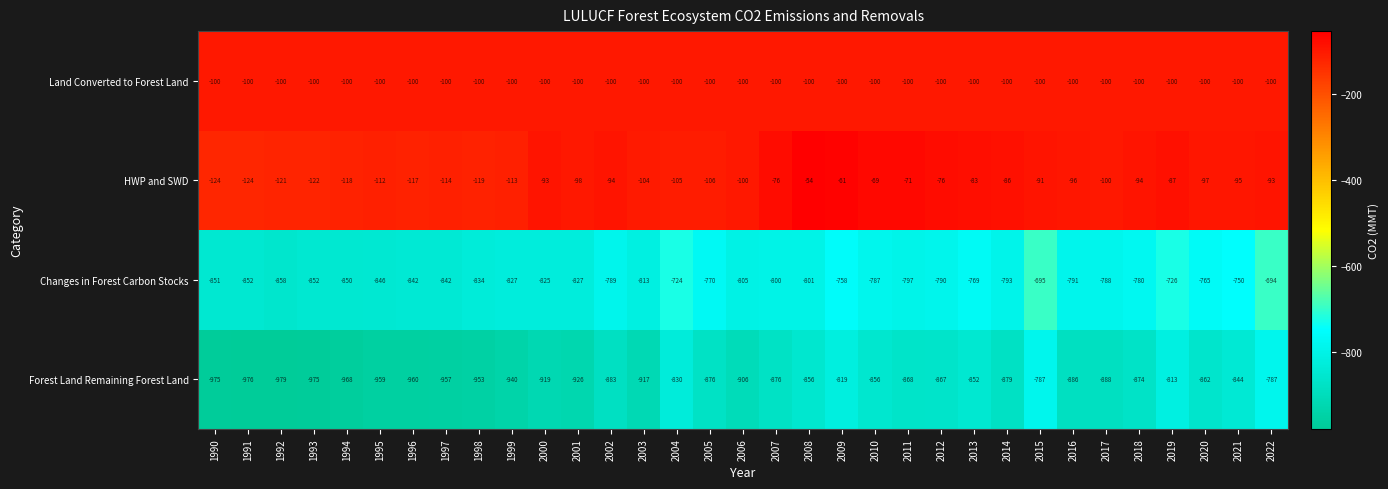

What is the total value across all series at 2013?

-1804